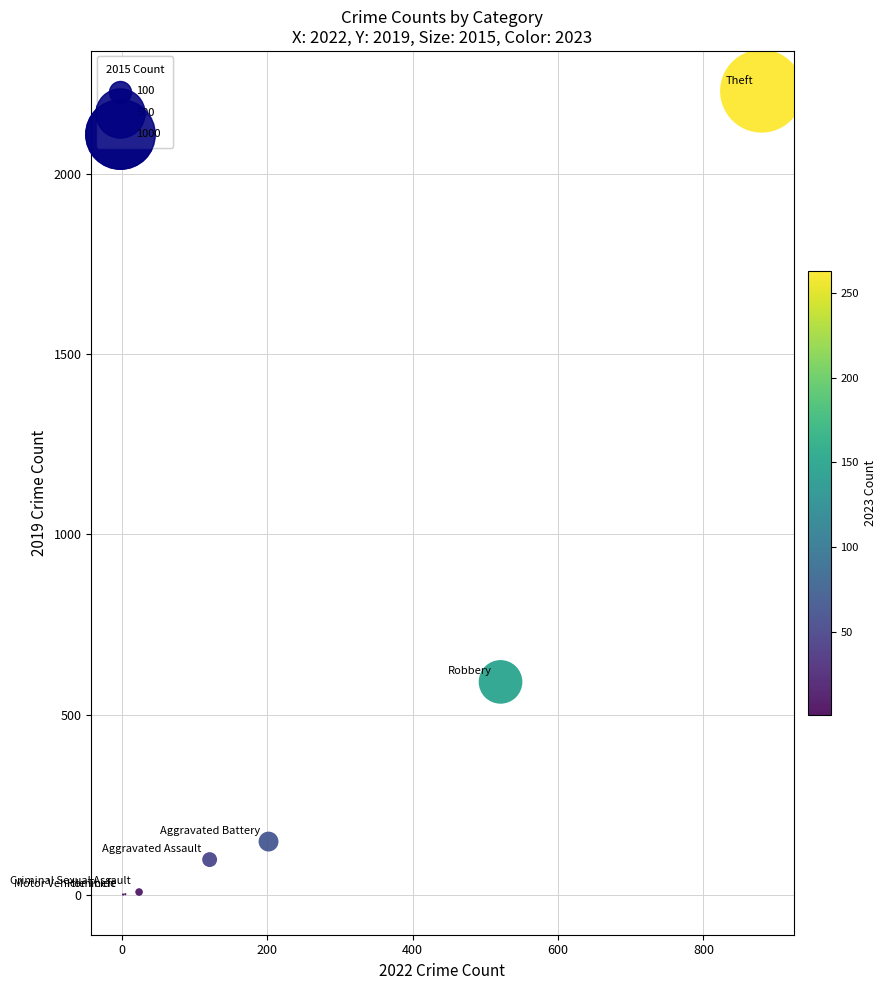

What Y value in the scatter plot is closest to 1115?

591